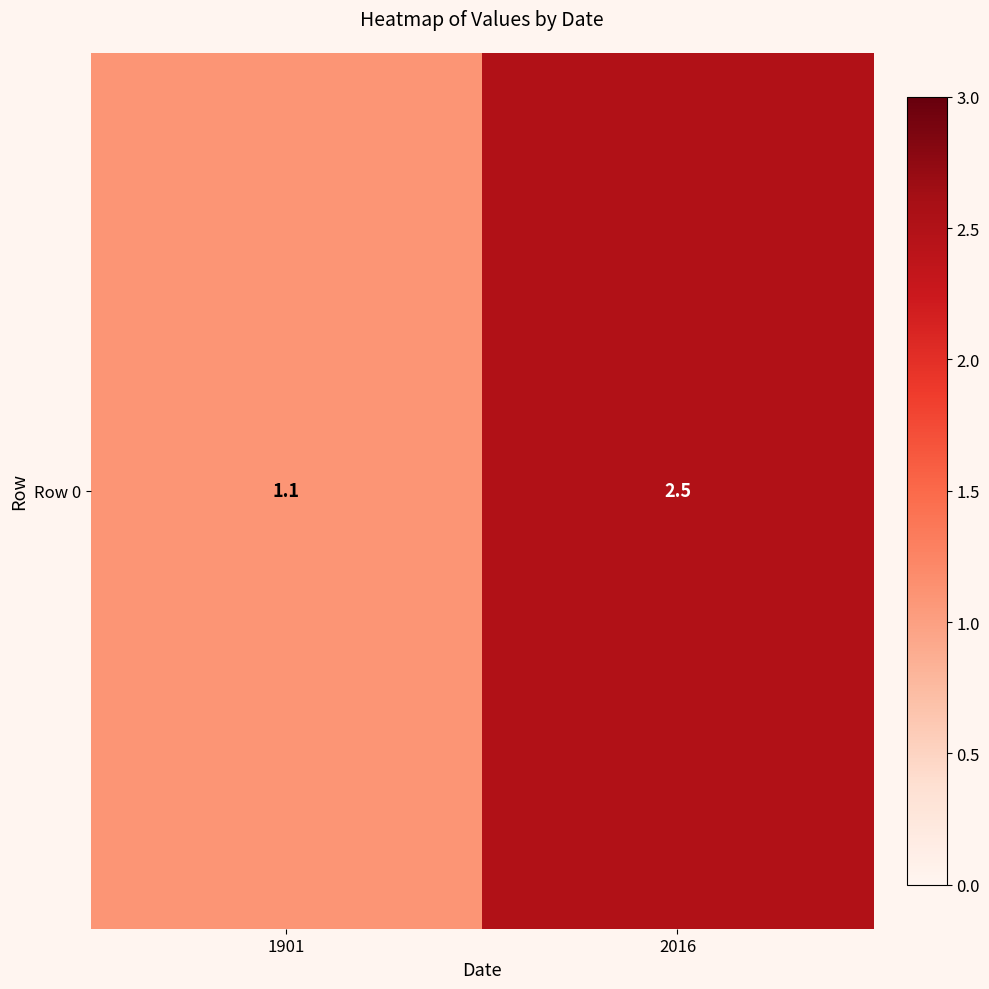

Rank the categories by value from highest to lowest.

2016, 1901